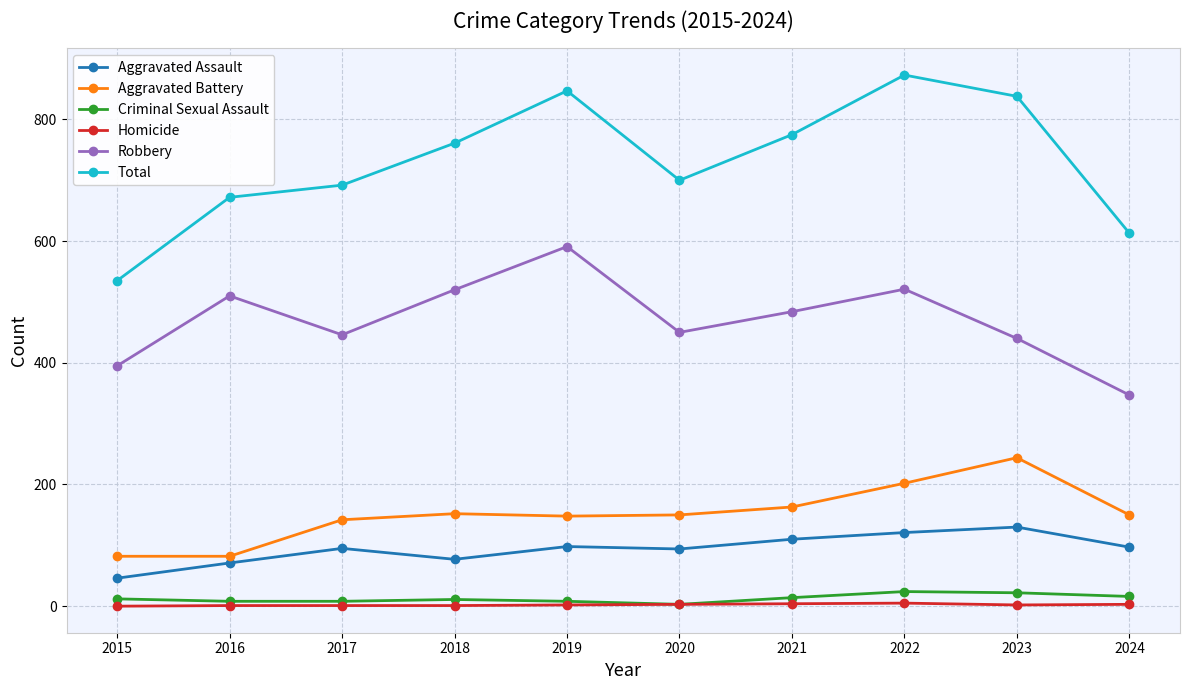

Is this an area chart (filled region under the line)?

No